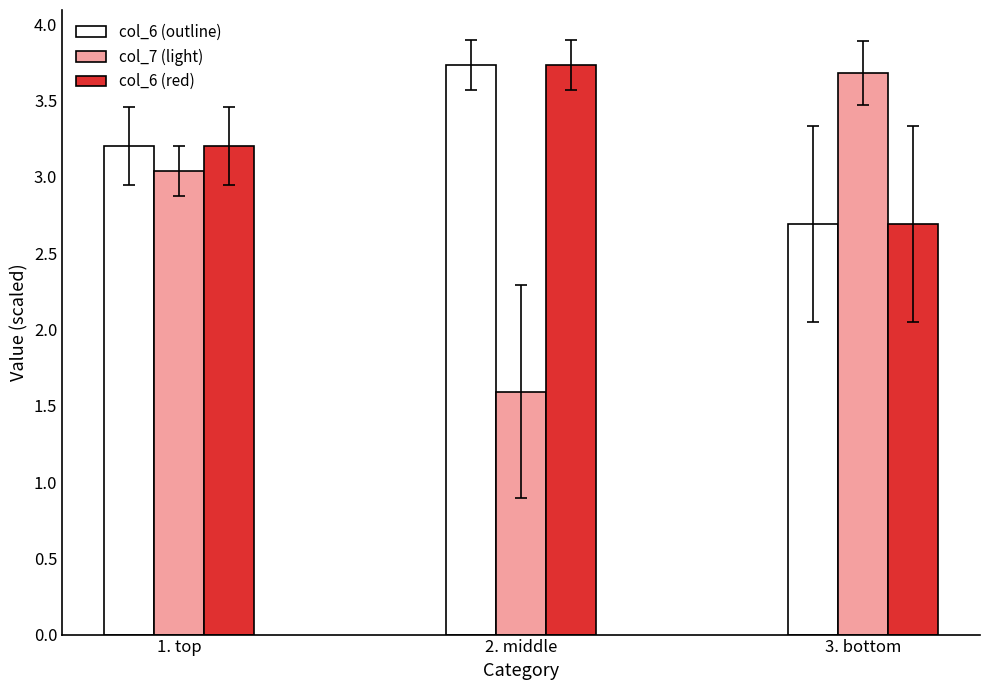

Rank the categories by col_7 (light) value from highest to lowest.

3. bottom, 1. top, 2. middle